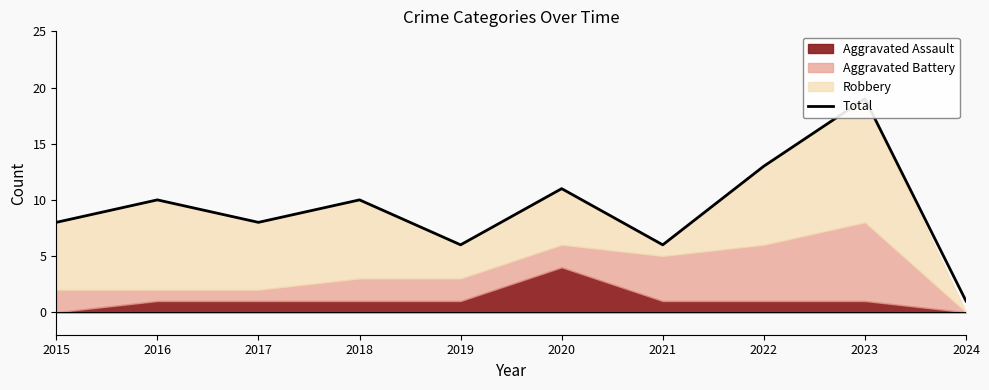

Which has a higher value, 2017 or 2018?

2018